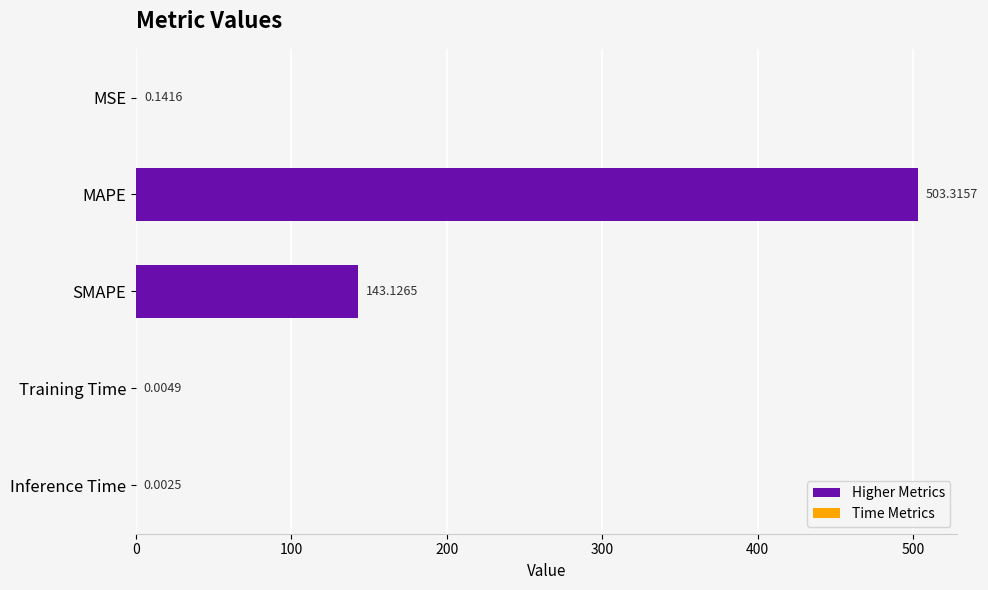

Between MSE and Training Time, which is larger?

MSE